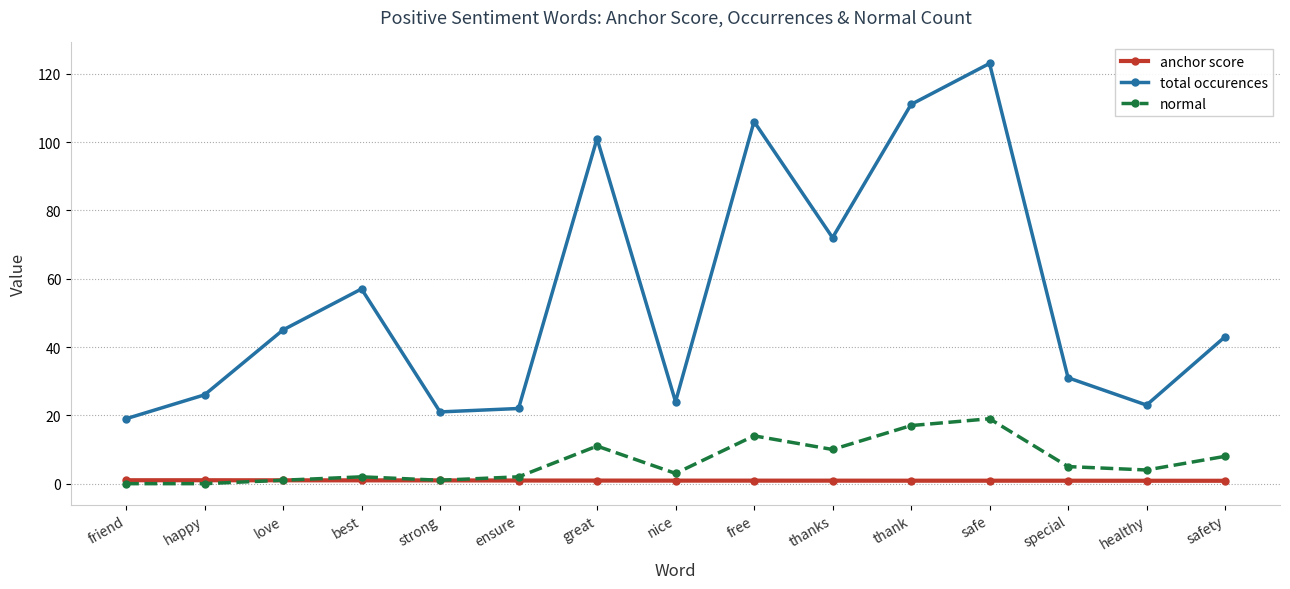

Which series has the widest spread of values?

total occurences